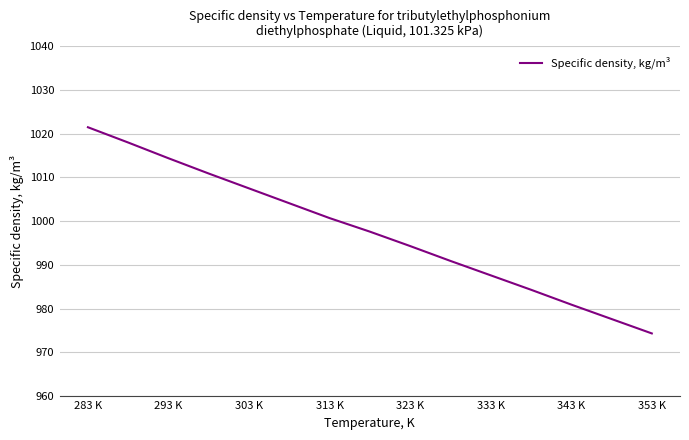

What is the maximum value shown in the chart?

1021.5